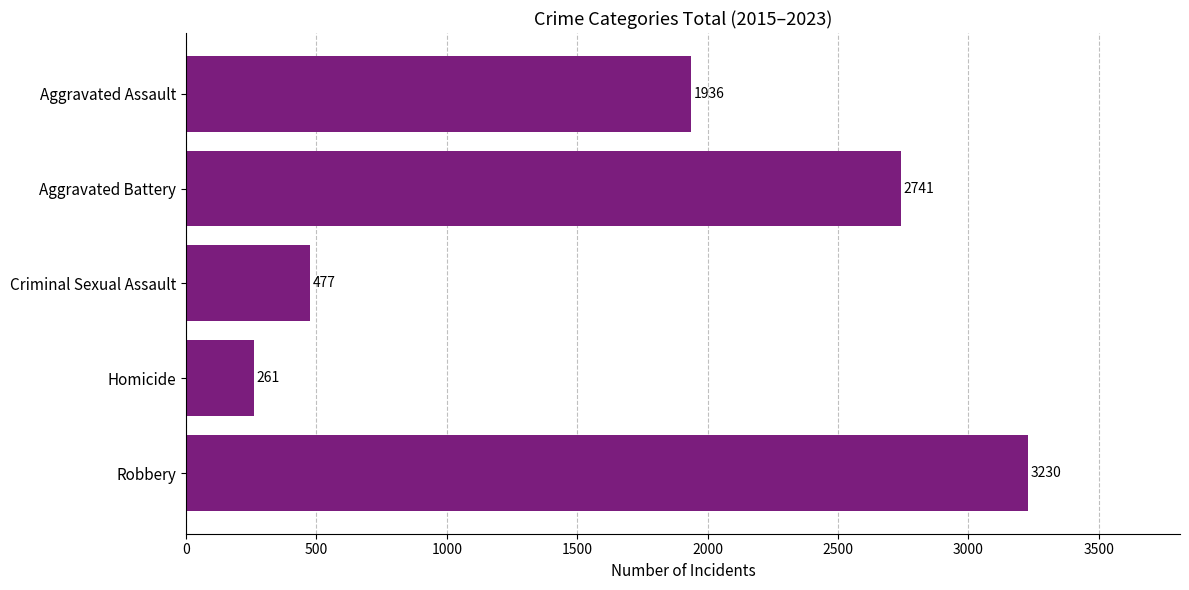

List the labels in order of value, largest first.

Robbery, Aggravated Battery, Aggravated Assault, Criminal Sexual Assault, Homicide